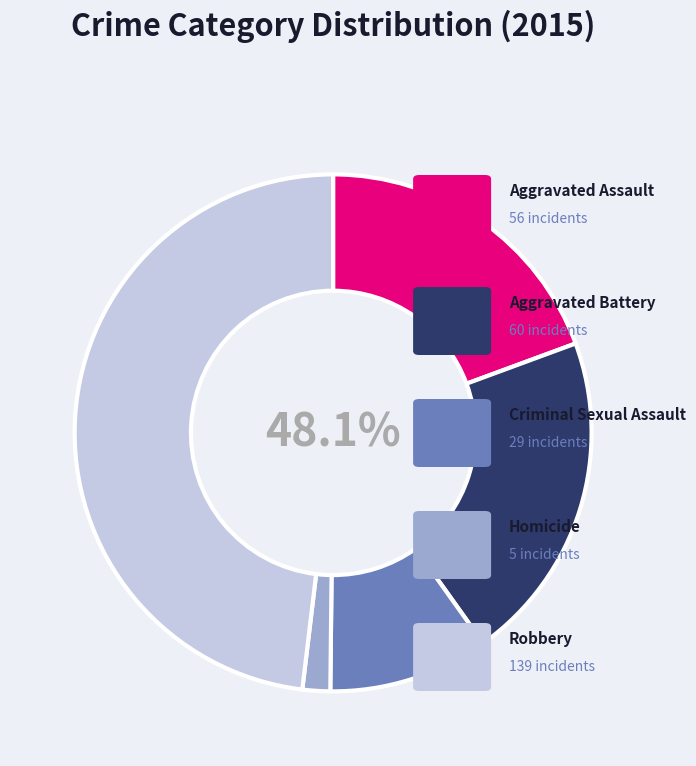

How many segments does this pie chart have?

5